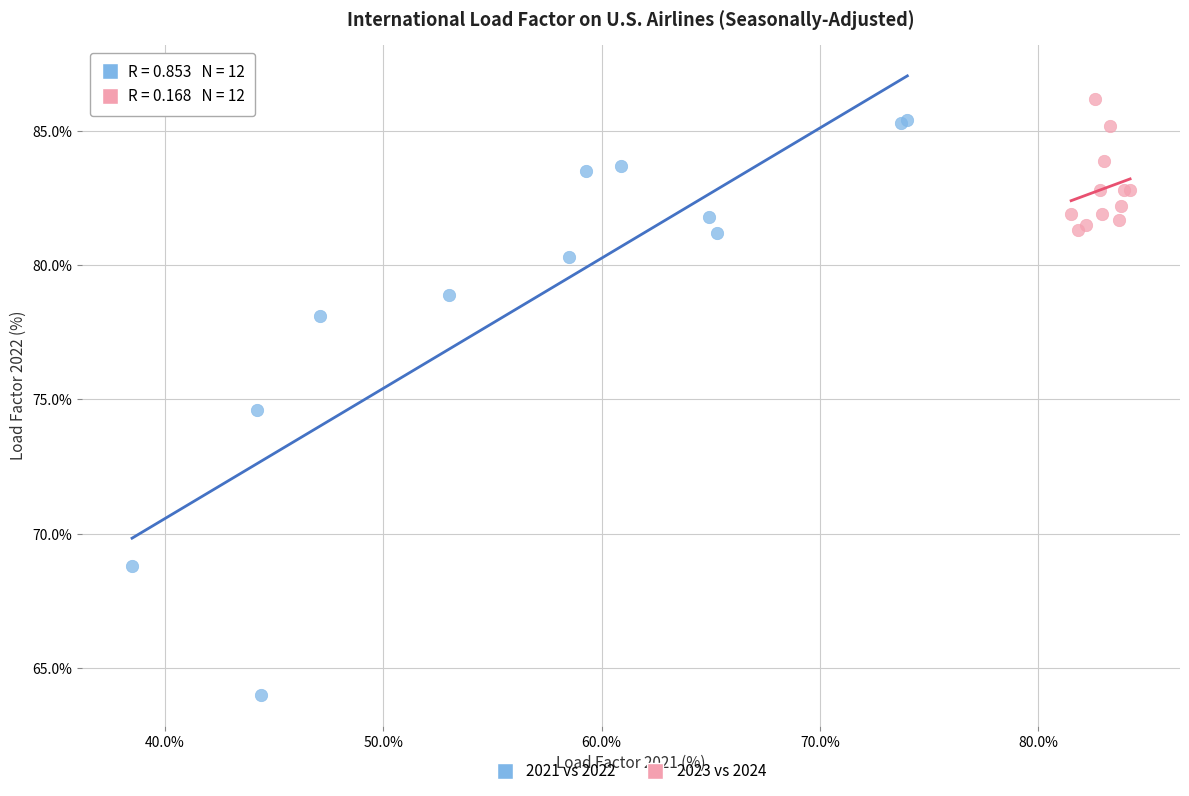

What are all the series names shown in the legend?

2021 vs 2022, 2023 vs 2024